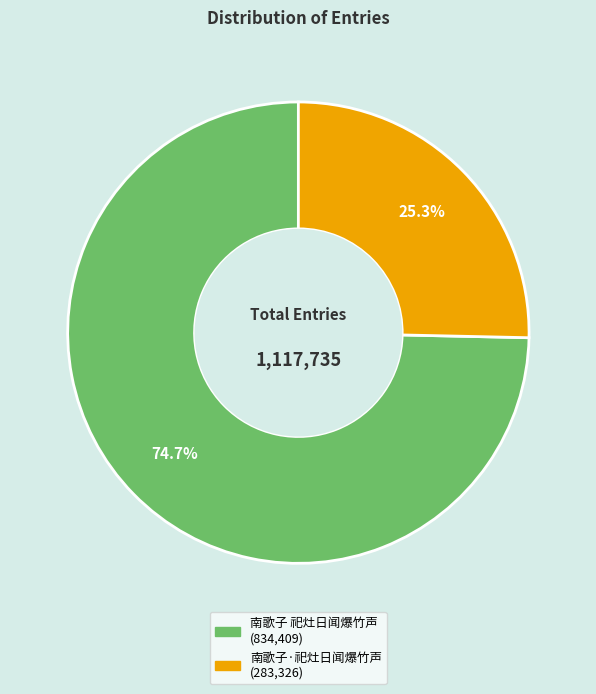

To the nearest percent, what is the difference between the 南歌子·祀灶日闻爆竹声 and 南歌子 祀灶日闻爆竹声 slice percentages?

49%